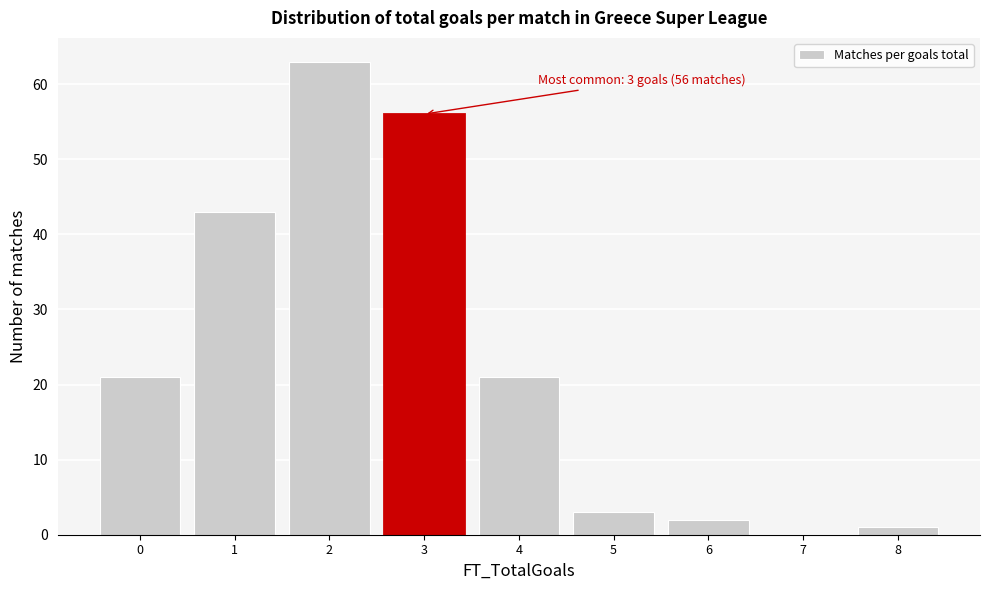

Over which range of the x-axis is the bar tallest?

1.5 to 2.5